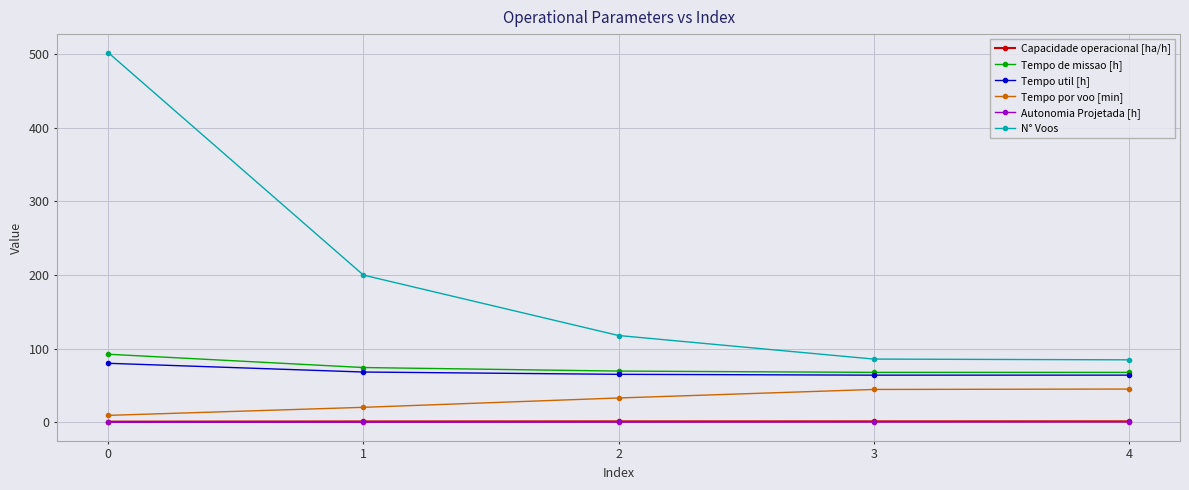

Which series has the largest total across all categories?

N° Voos